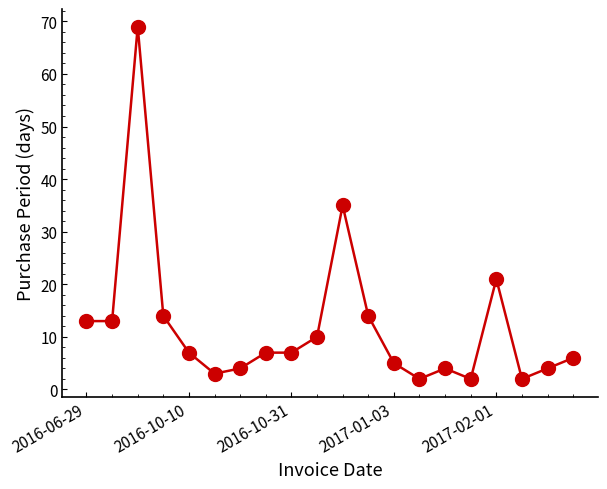

True or false: the data has more than 1 interior local peaks.

True